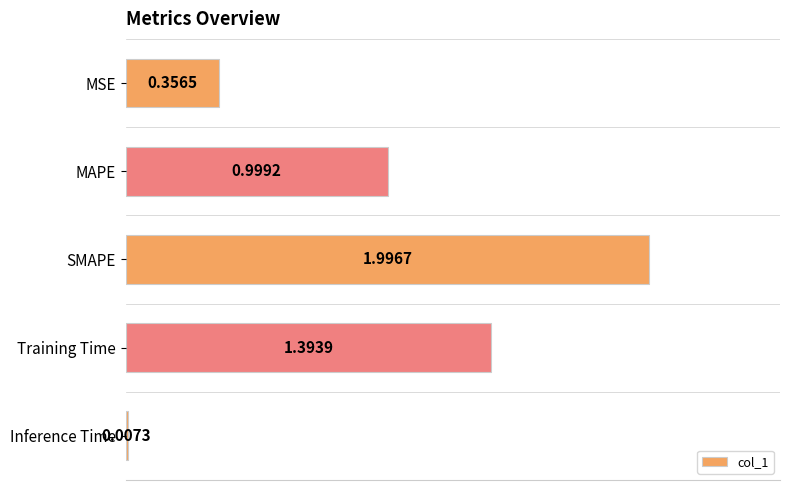

What is the change in value from MSE to Training Time?

+1.0